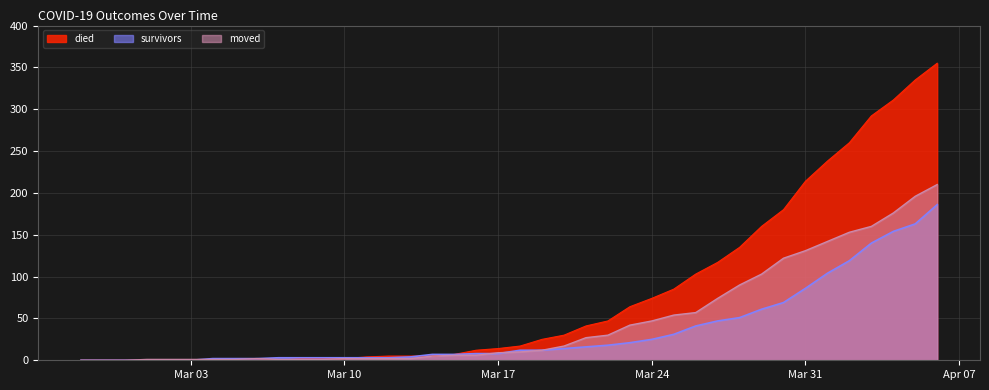

What is the greatest value displayed?

355